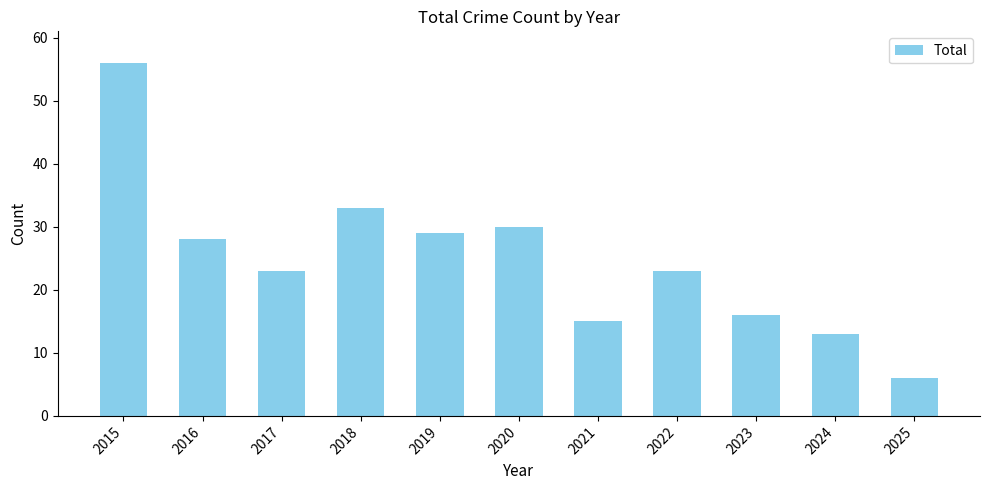

What is the sum of the values at 2023 and 2017?

39